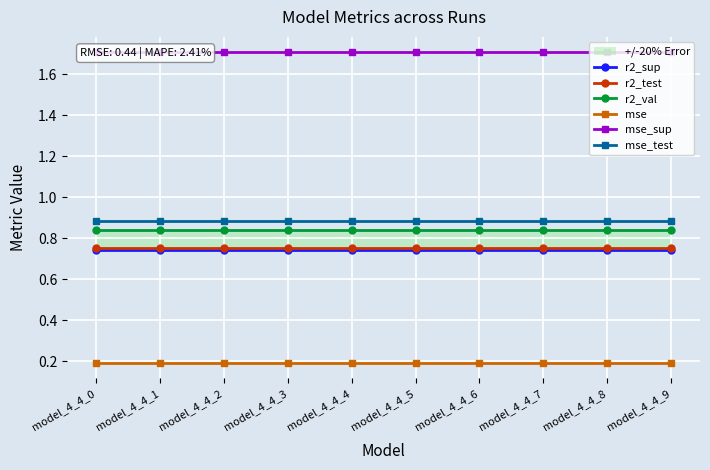

The value of mse at model_4_4_3 is 0.3. True or false?

False